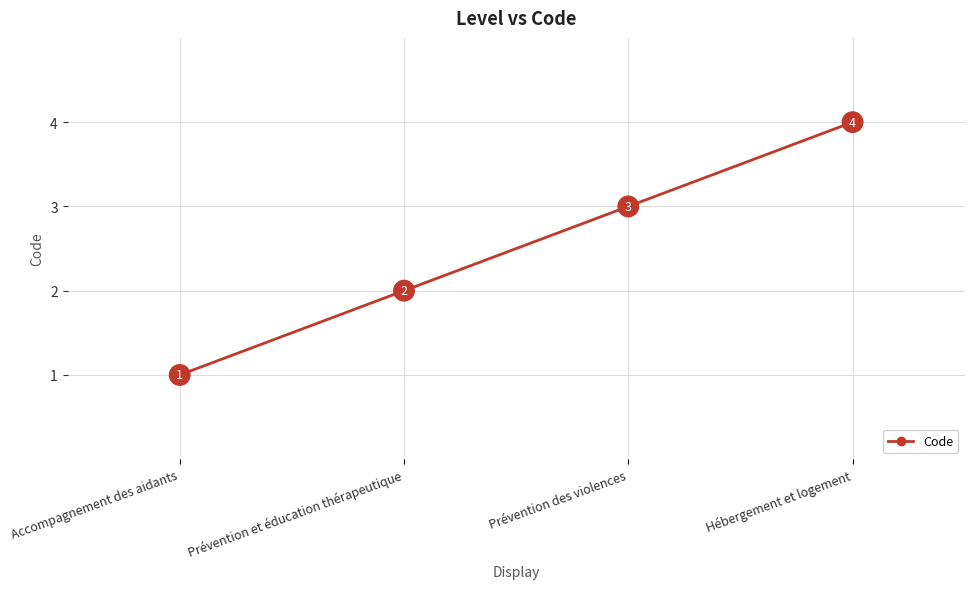

Count the number of data series in this chart.

1